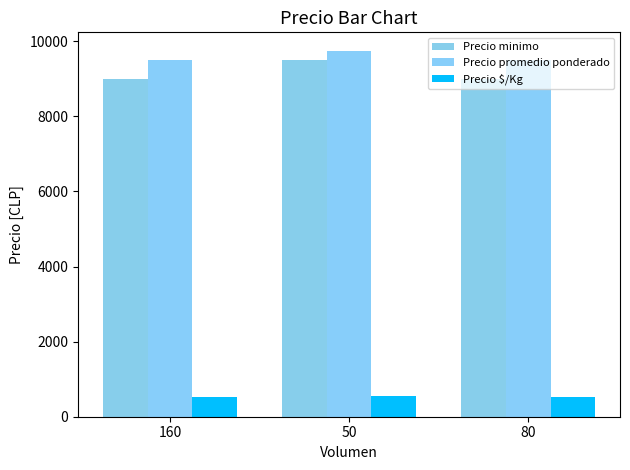

What is the average value of the Precio promedio ponderado series?

9583